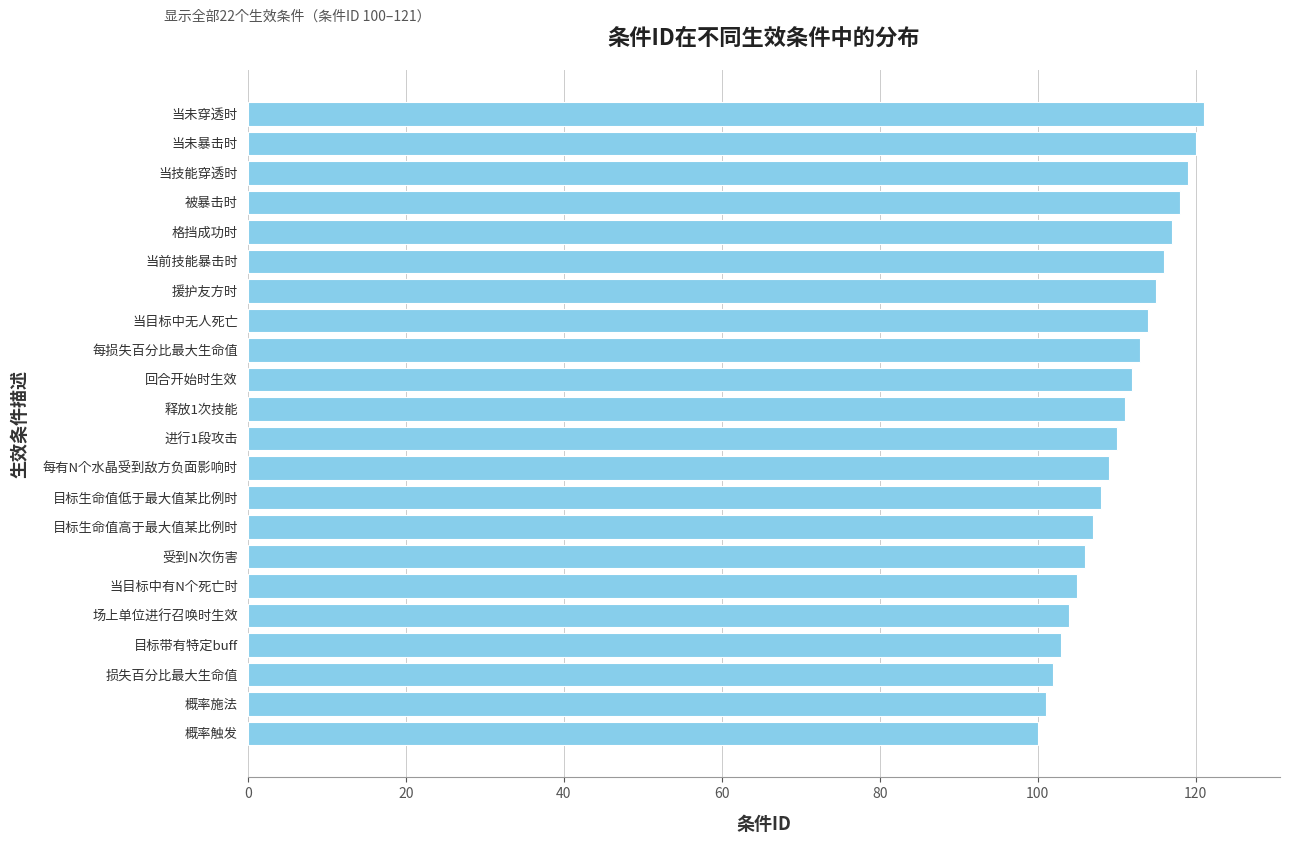

How many bars are there in total?

22